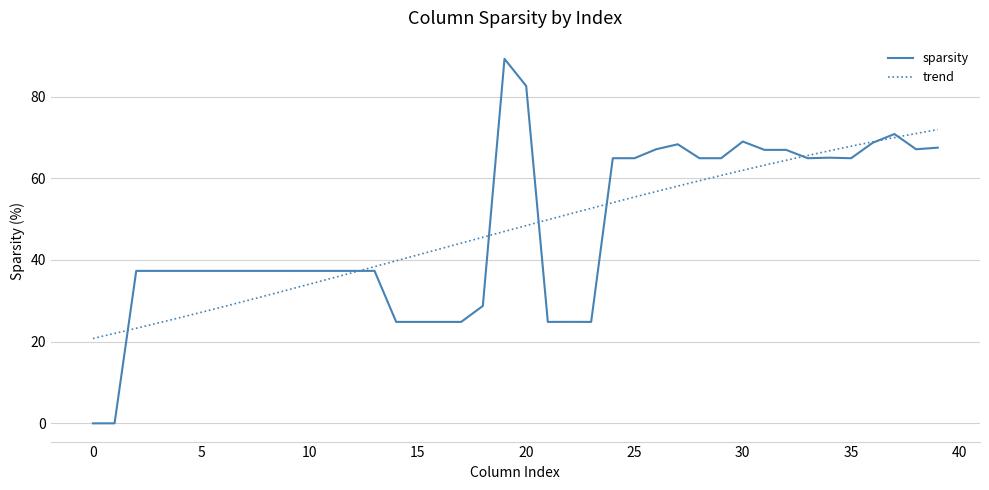

Count the number of categories in the chart.

40